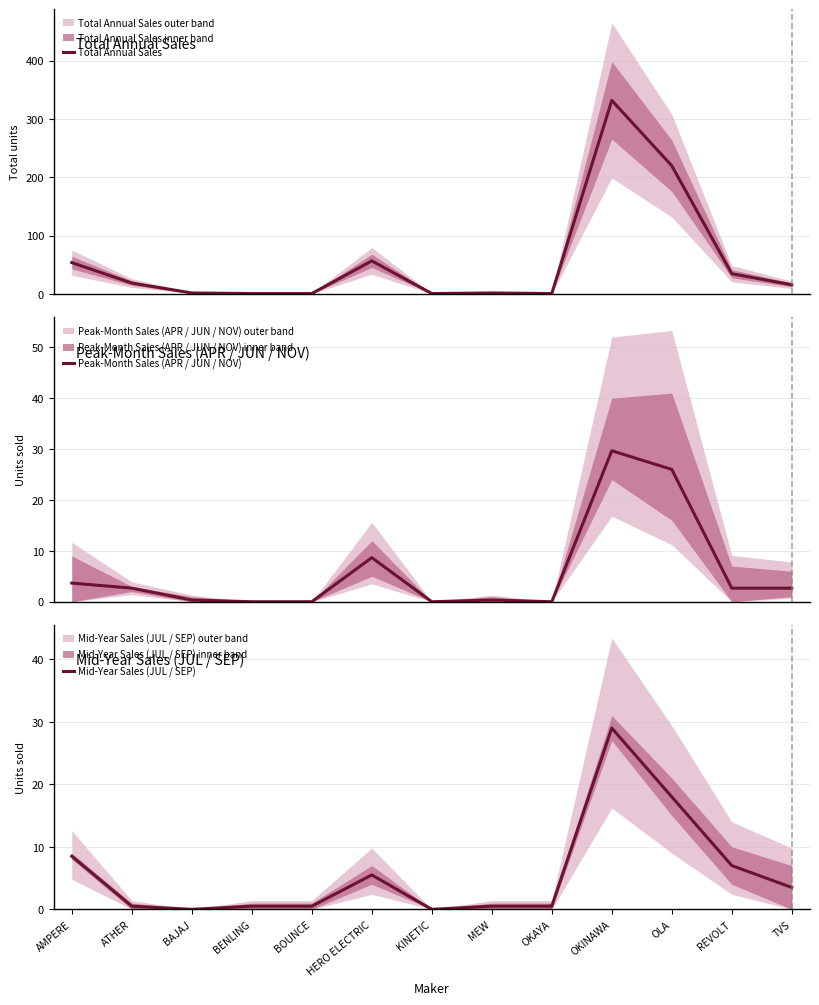

The value of Mid-Year Sales (JUL / SEP) at BOUNCE is 0.2. True or false?

False